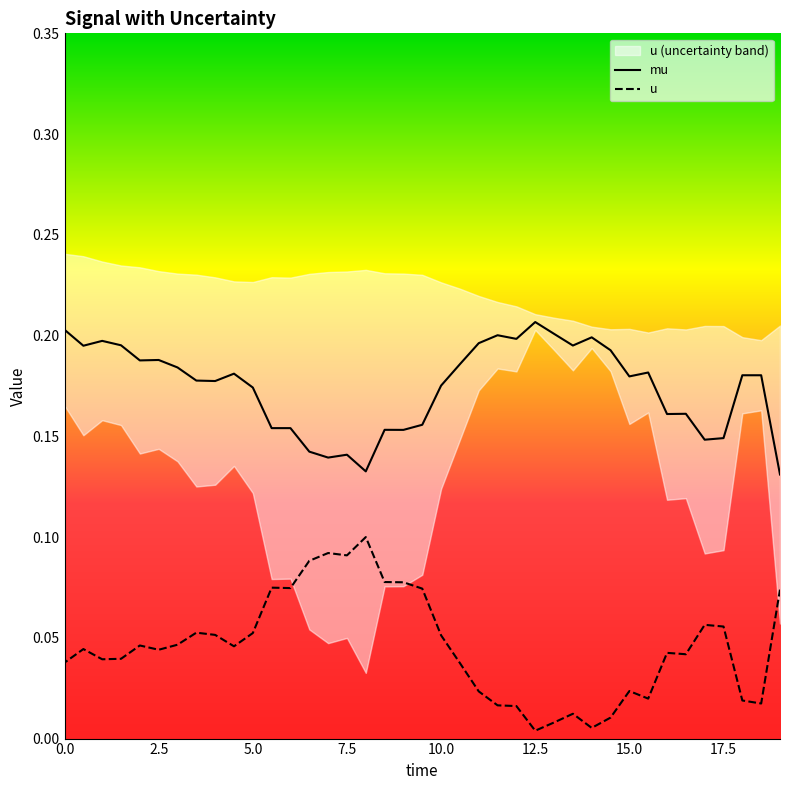

True or false: u and mu cross at least once.

False